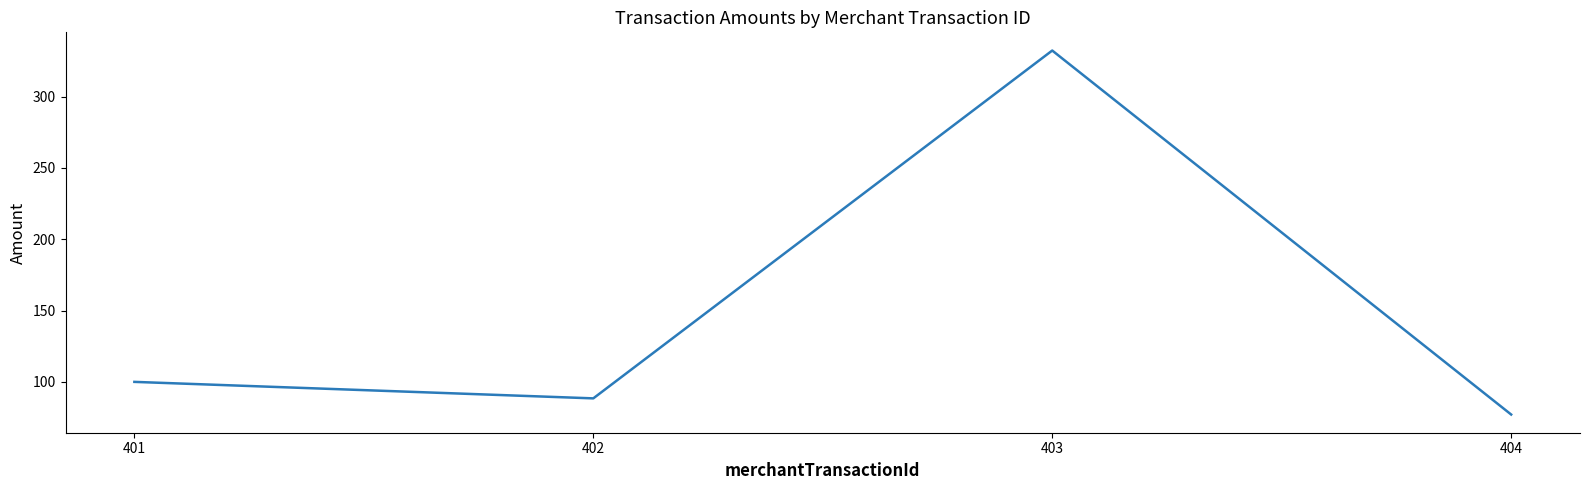

What is the approximate value at 403?

332.2